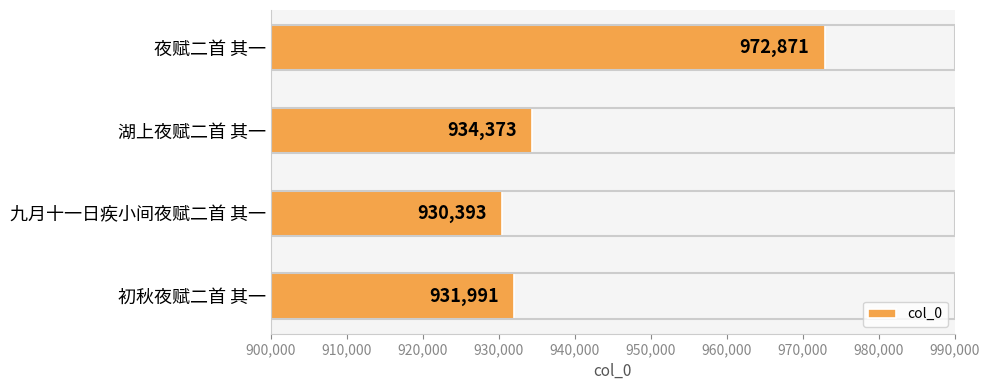

At which label is the value closest to 951632?

湖上夜赋二首 其一